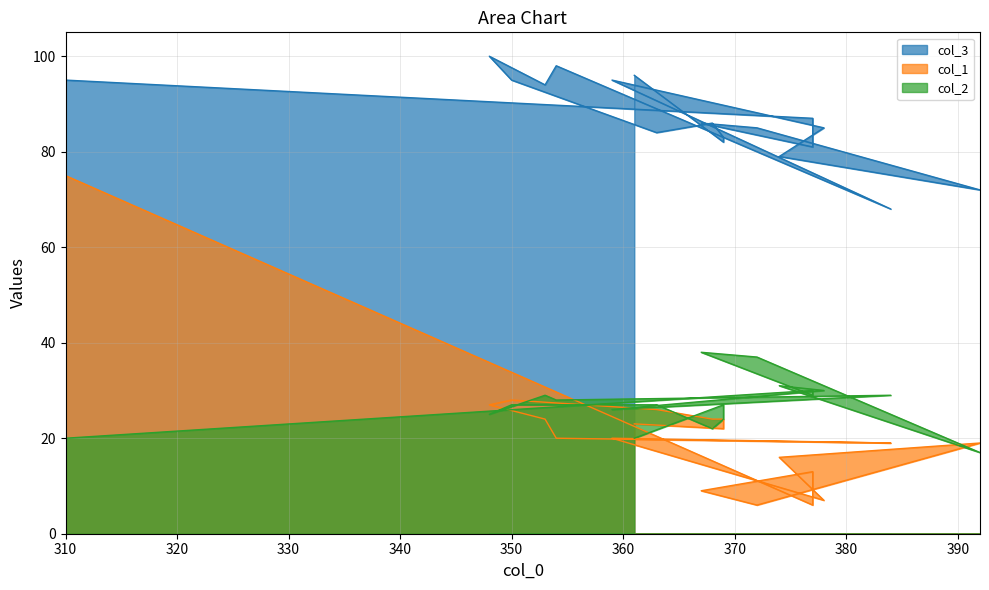

True or false: col_3 and col_1 cross at least once.

False